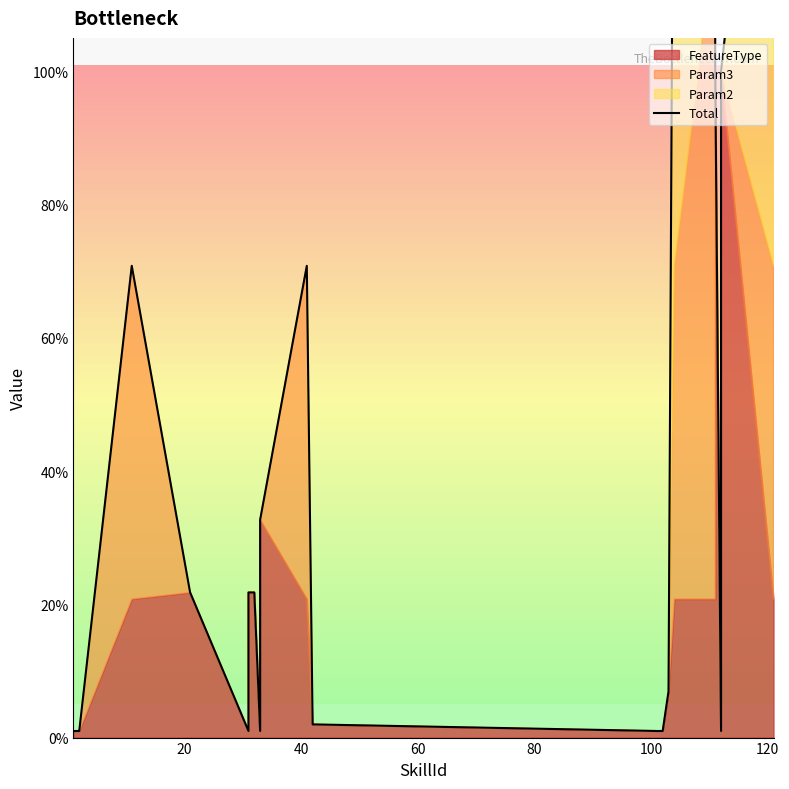

How many lines are shown in the chart?

1